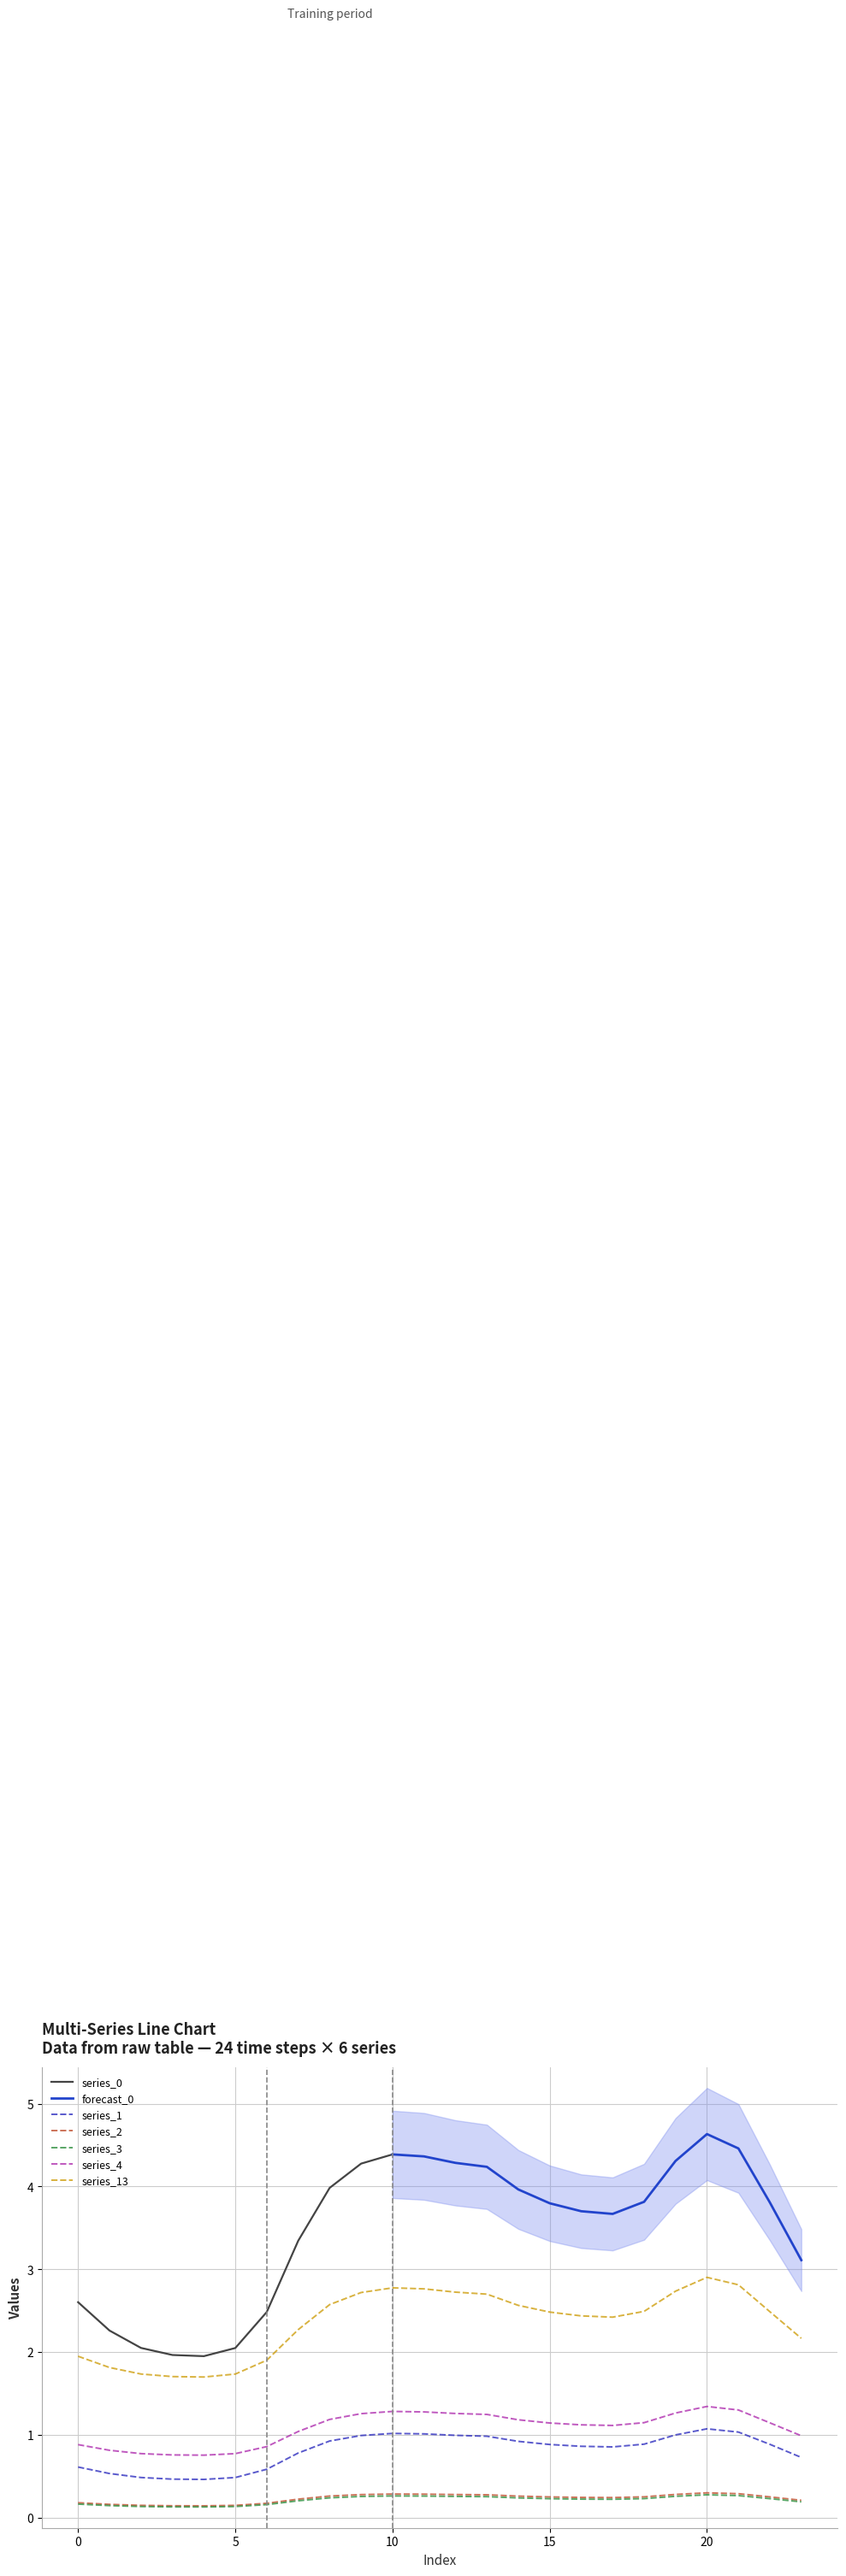

True or false: 4 and 1 intersect in this chart.

False